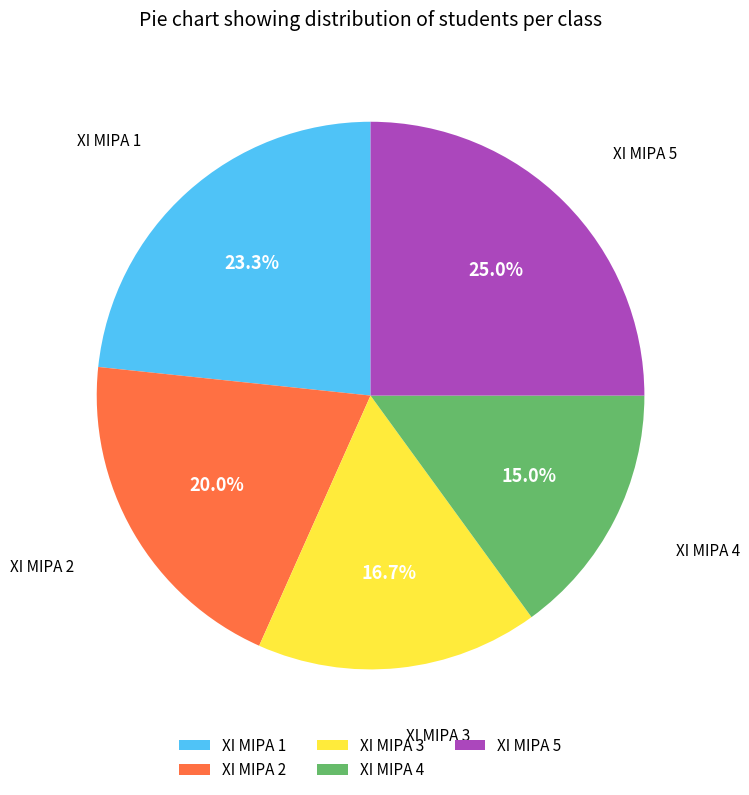

Count the number of slices in the pie.

5